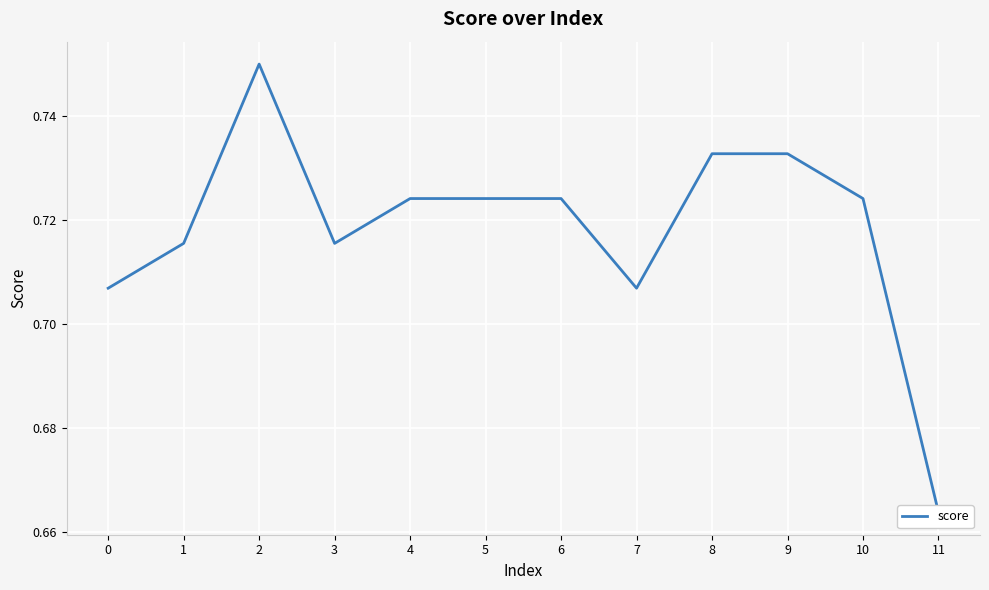

Reading left to right, what are all the values shown in this chart?

0.7	0.7	0.8	0.7	0.7	0.7	0.7	0.7	0.7	0.7	0.7	0.7